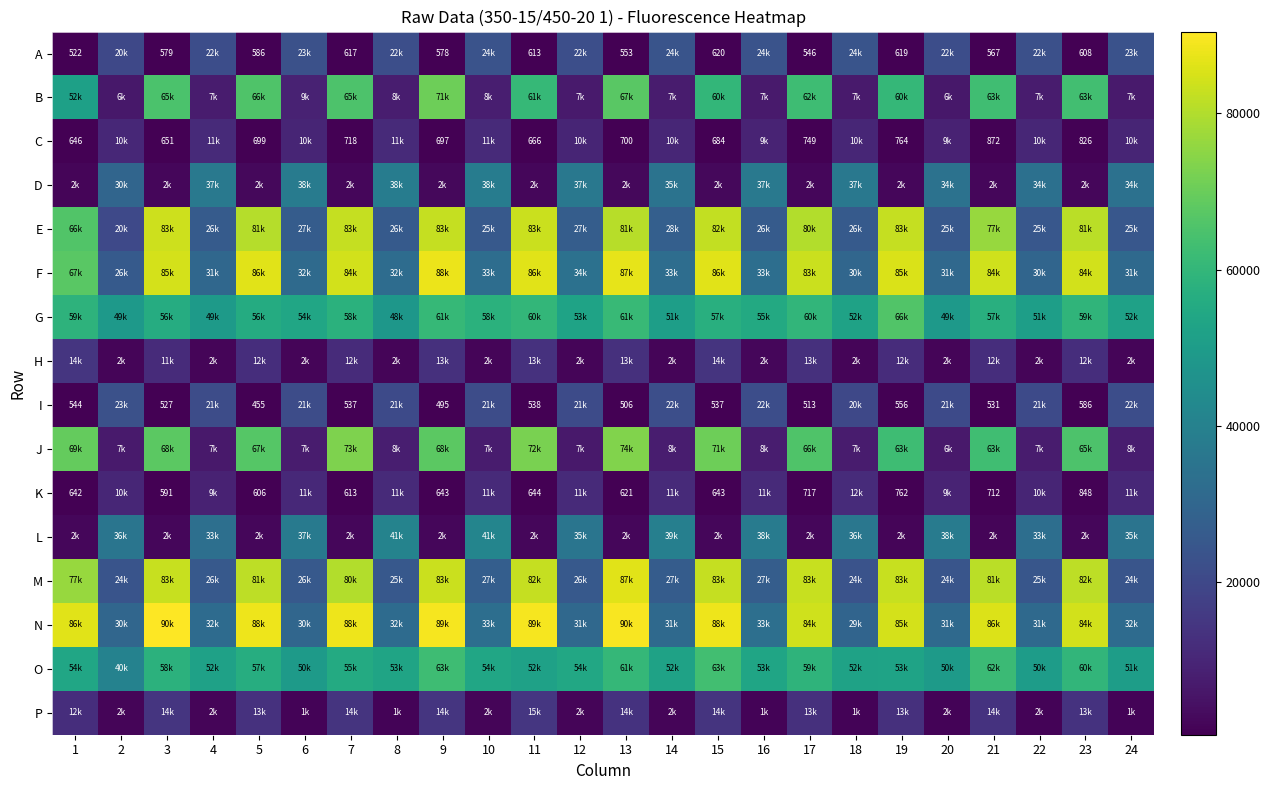

Is it true that I equals 125 at 19?

False